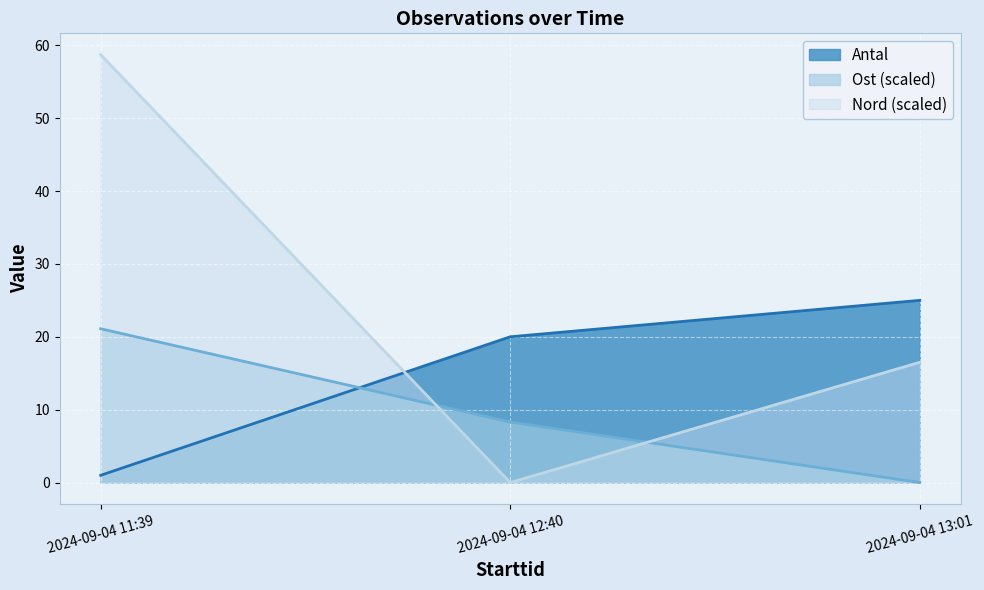

What is the difference between the Antal values at 2024-09-04 12:40 and 2024-09-04 13:01?

5.0